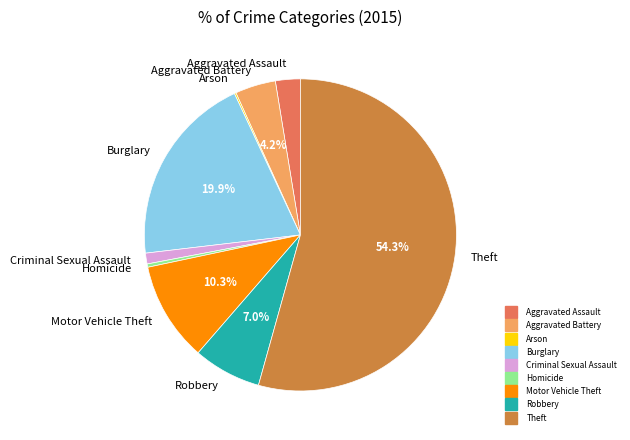

Does any single category account for the majority?

Yes